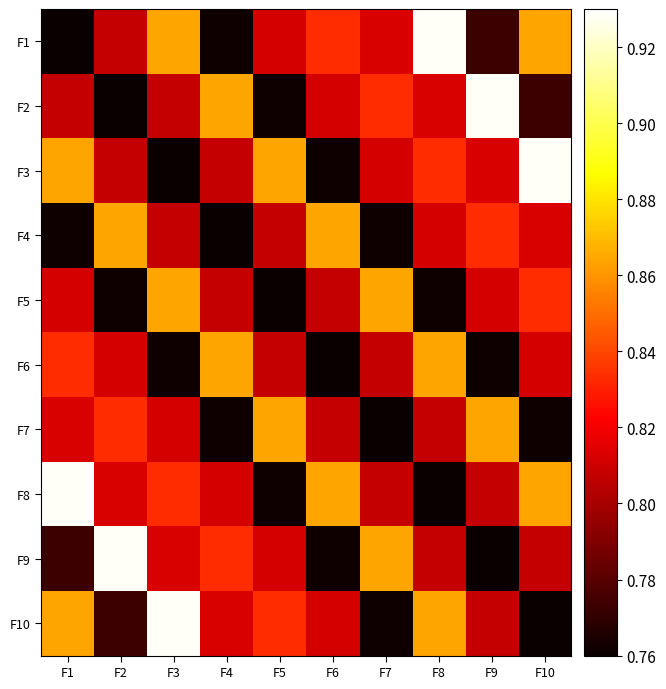

Which category has the highest value across all series?

F8